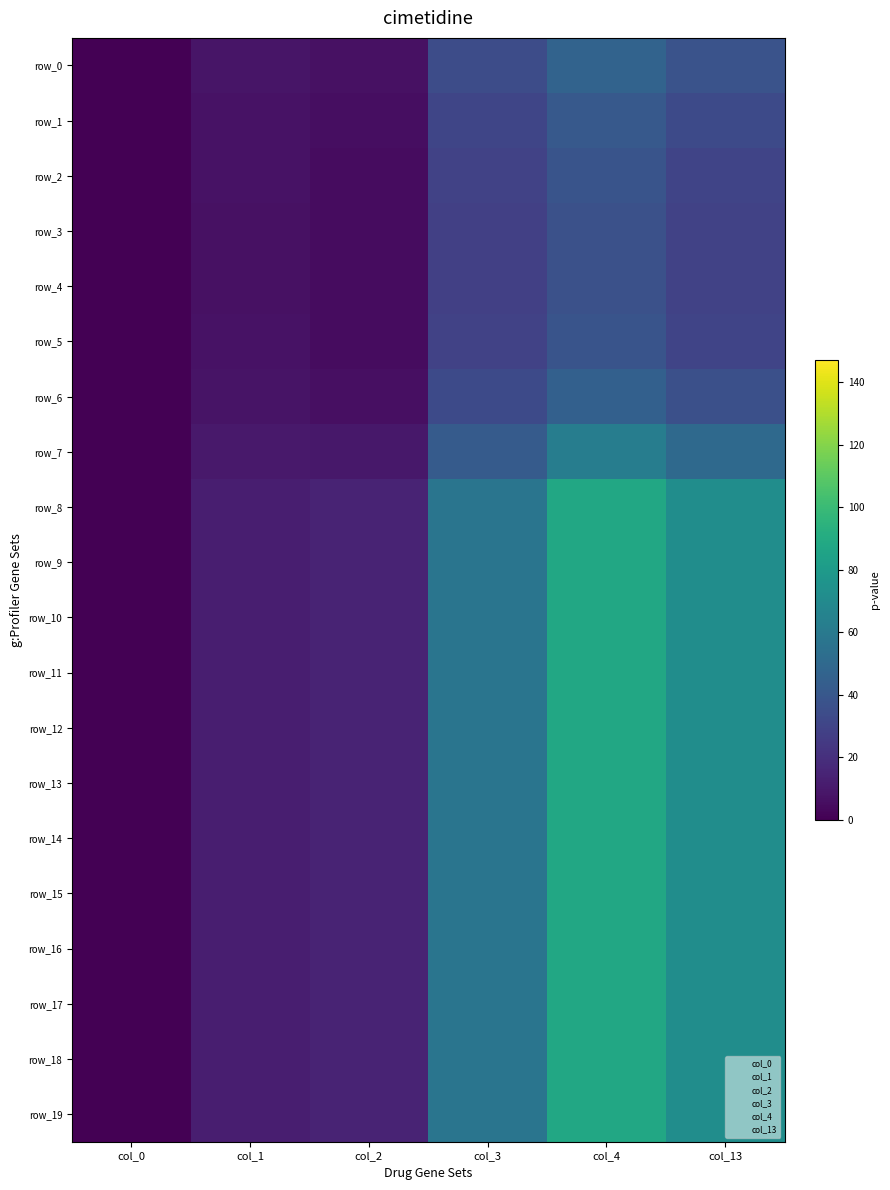

What is the average value of the row_14 series?

40.6